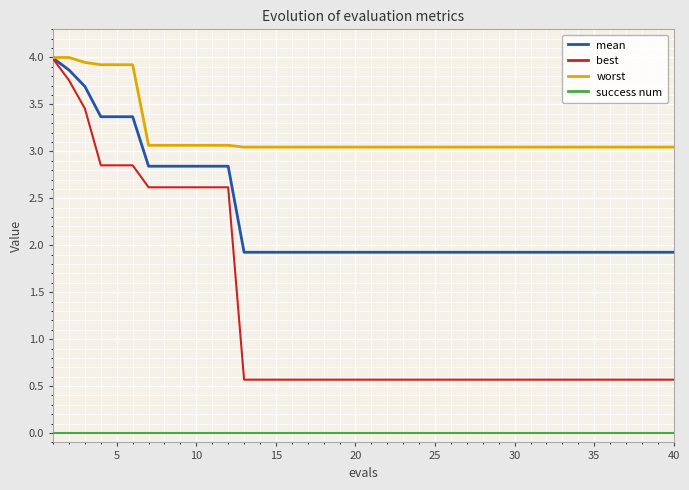

Which series has the largest range (max minus min)?

best